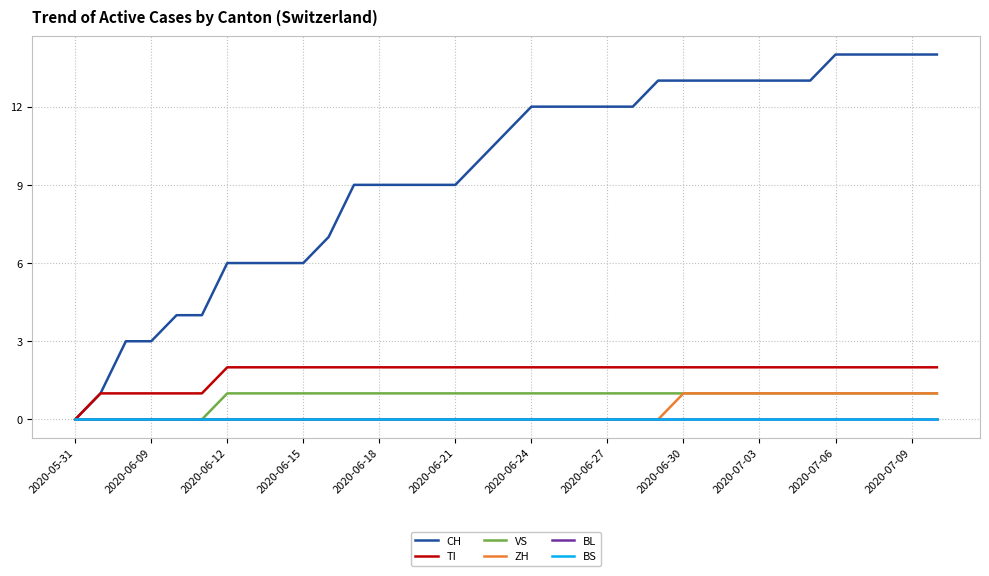

True or false: ZH has more than 2 interior local peaks.

False